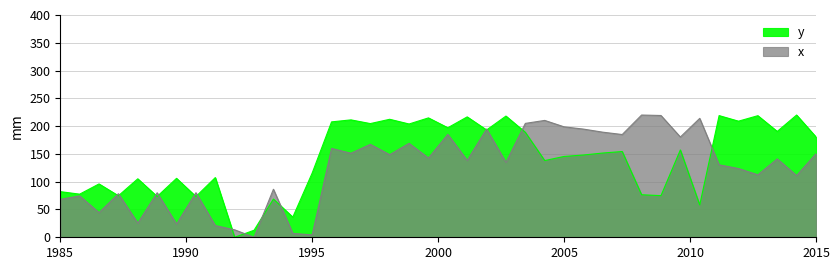

The value of y at 36 is 218.8. True or false?

True